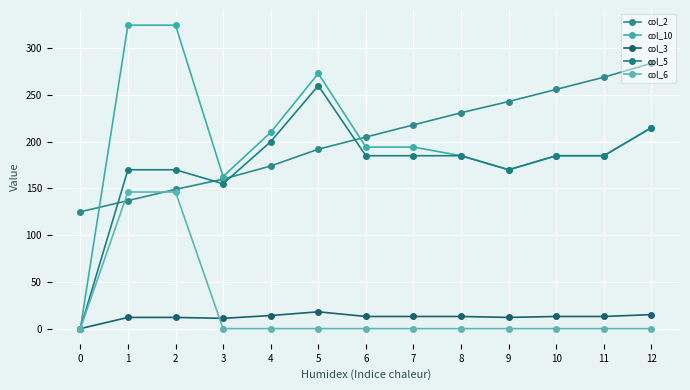

Which series has the largest range (max minus min)?

col_10